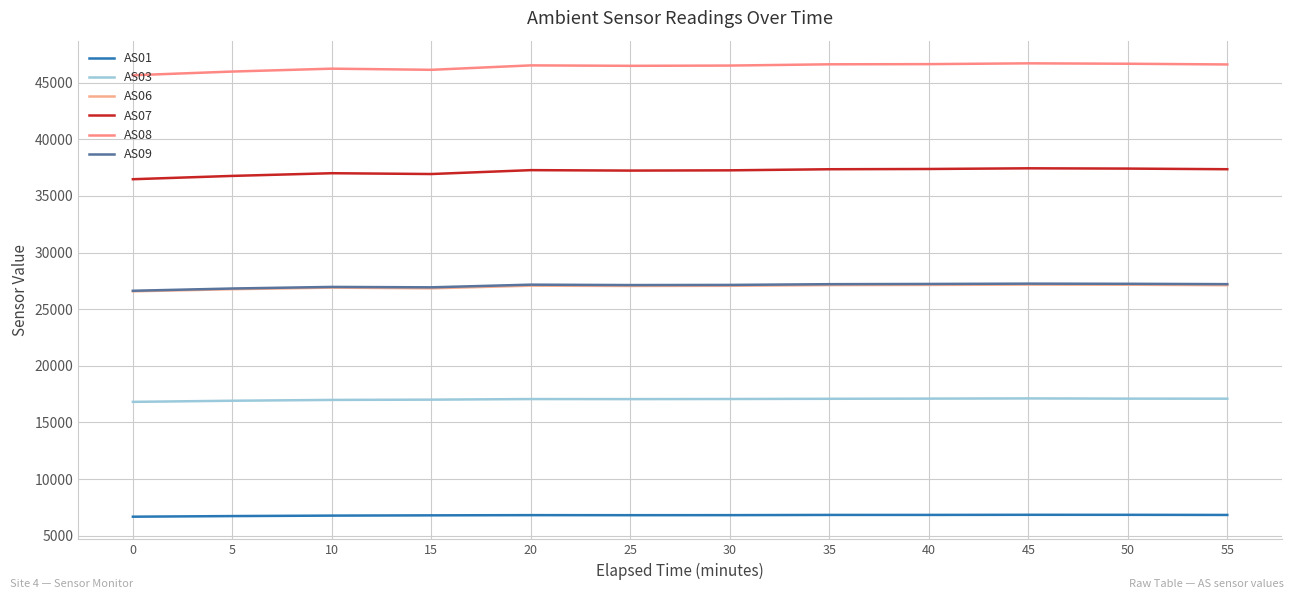

True or false: AS06 and AS07 cross at least once.

False